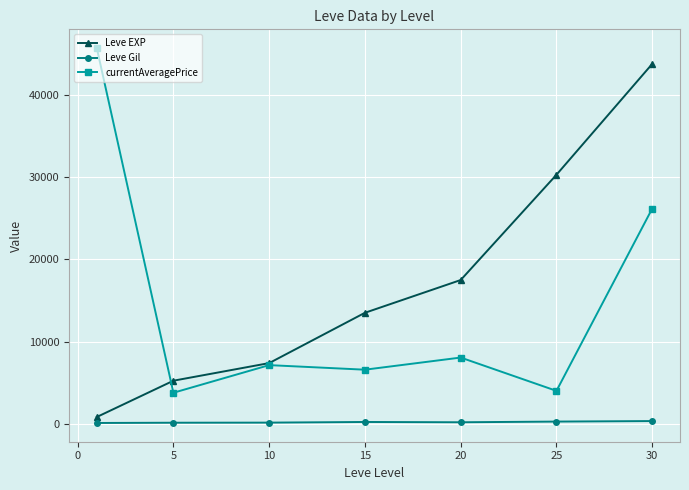

True or false: currentAveragePrice and Leve Gil intersect in this chart.

False